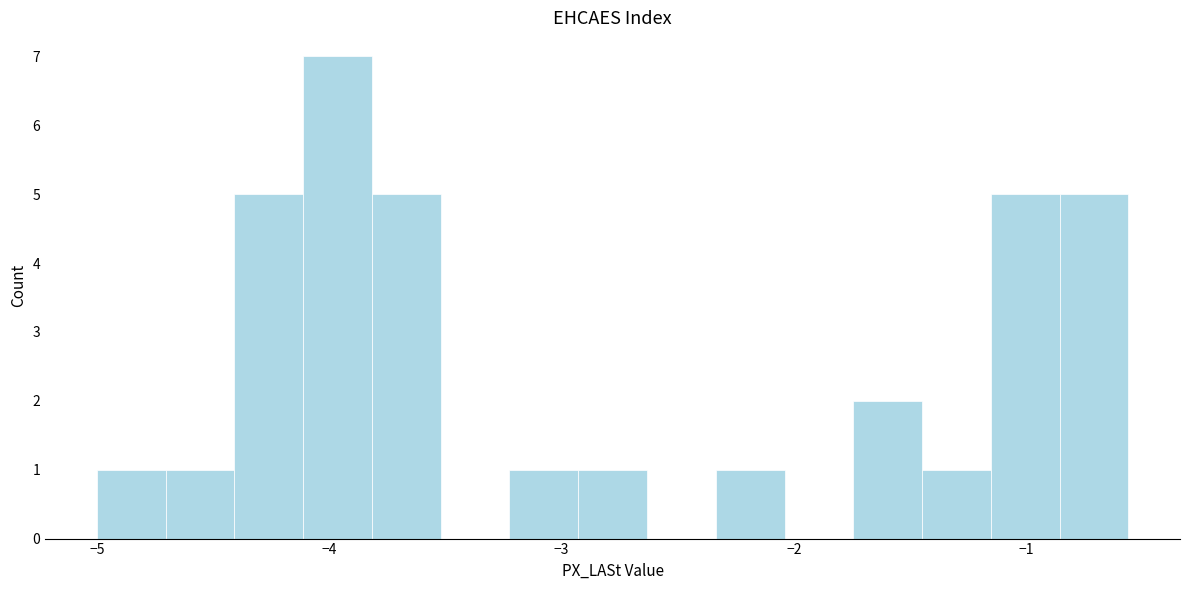

Read against the x-axis, roughly where is the centre of the tallest bar?

-4.0